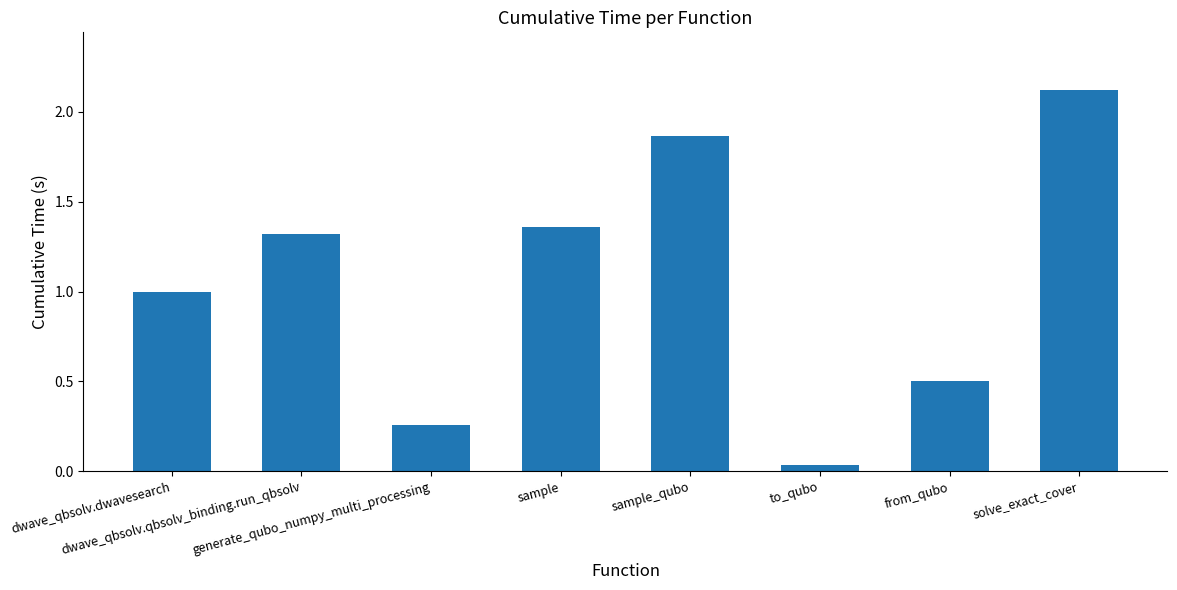

How many bars are there in total?

8